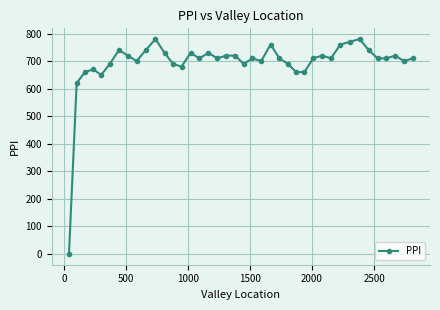

What is the value of the 40th point from the left?

710